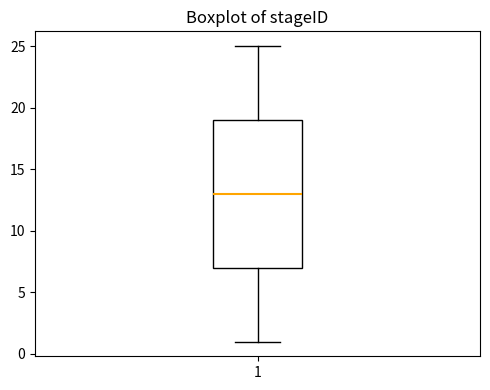

Transcribe this box plot: give where the median line is, the range the box spans, and where the two whiskers end, as read against the y-axis. The values are not printed on the chart, so give them approximately, as read against the axis.

median 13, box 7 to 19, whiskers 1 to 25